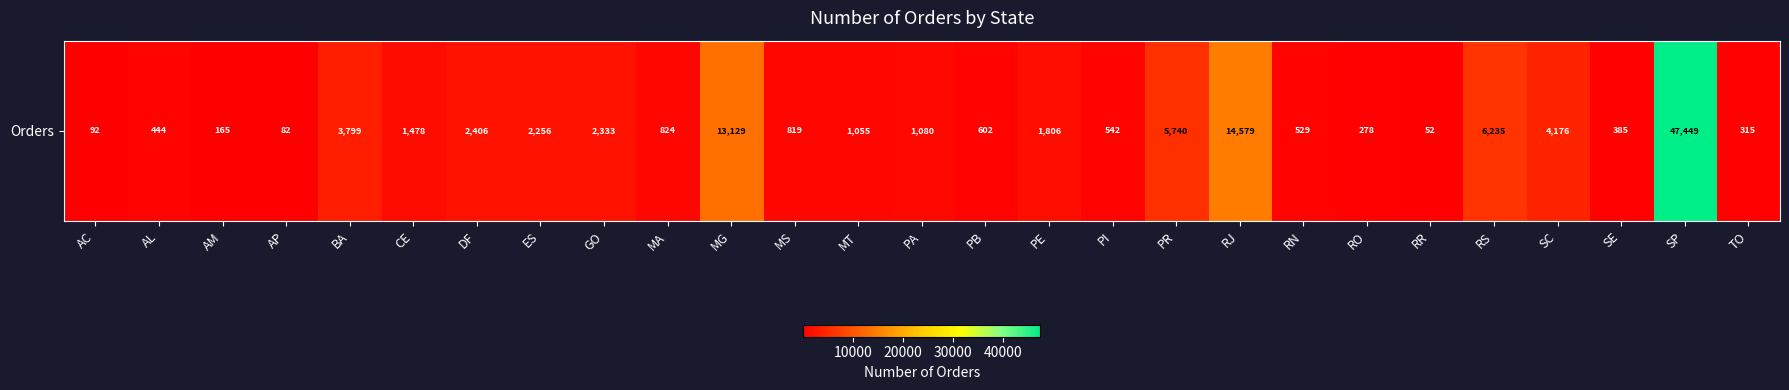

Rank the categories by value from highest to lowest.

SP, RJ, MG, RS, PR, SC, BA, DF, GO, ES, PE, CE, PA, MT, MA, MS, PB, PI, RN, AL, SE, TO, RO, AM, AC, AP, RR